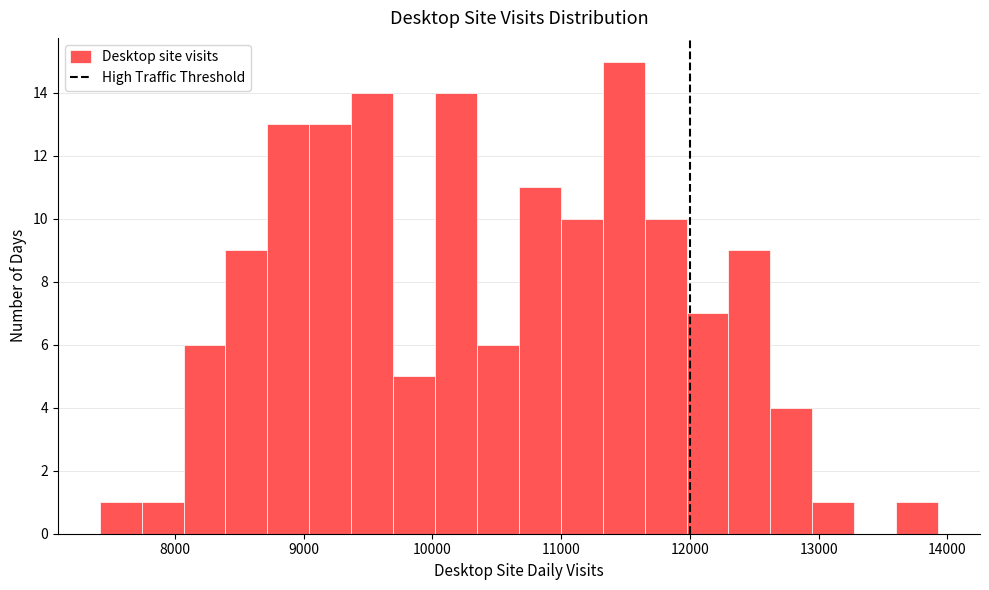

Read against the x-axis, roughly where is the centre of the tallest bar?

11500